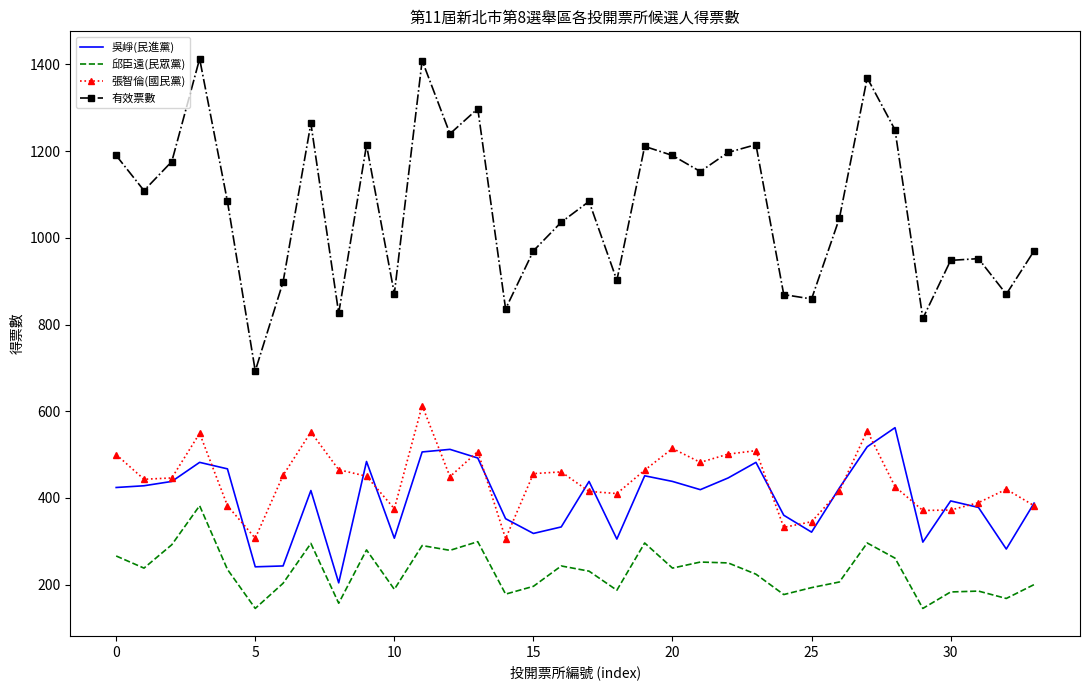

What is the lowest value of the 吳崢(民進黨) series?

204